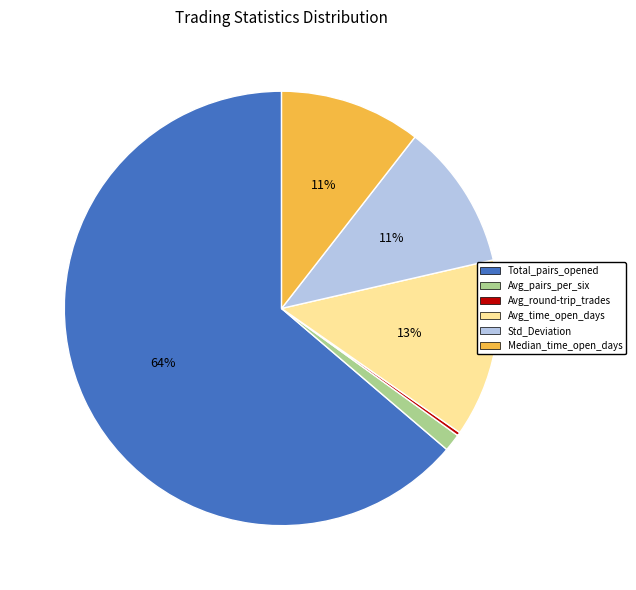

Between Avg_pairs_per_six and Median_time_open_days, which is larger?

Median_time_open_days